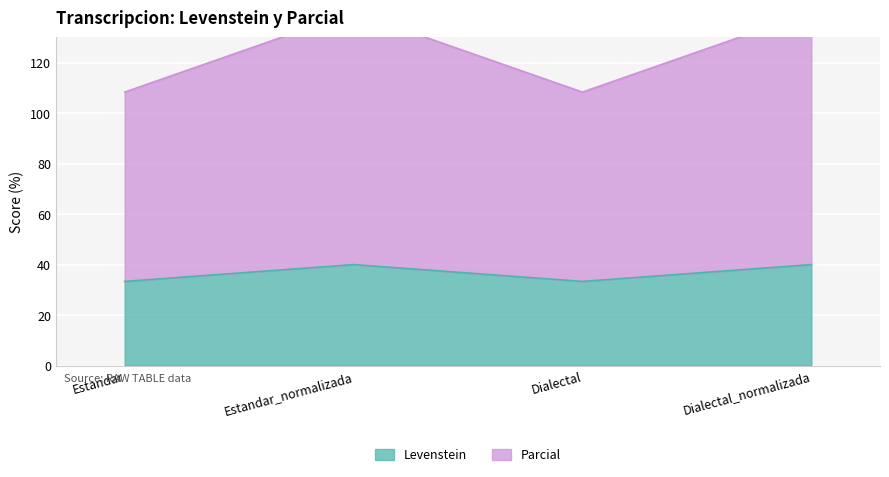

Reading left to right, transcribe all the data shown in this chart.

Levenstein: 33.3	40.0	33.3	40.0
Parcial: 108.3	140.0	108.3	140.0